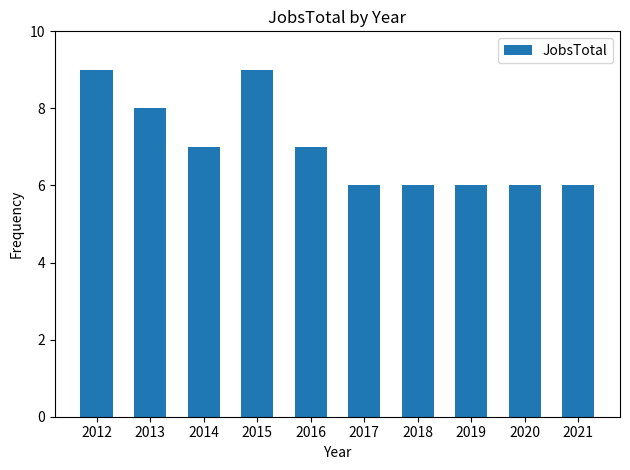

True or false: the data shows 2 at 2018.

False